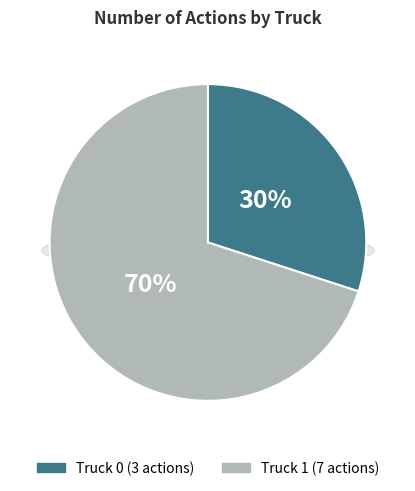

Which category has the smallest portion of the pie?

Truck 0